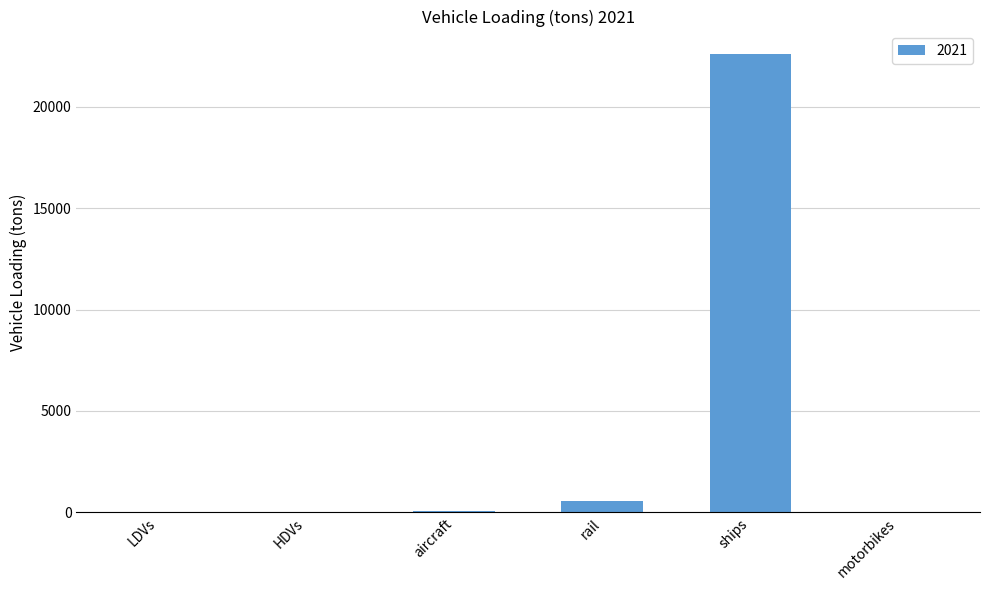

The chart shows a value of 572.0 at rail. True or false?

True